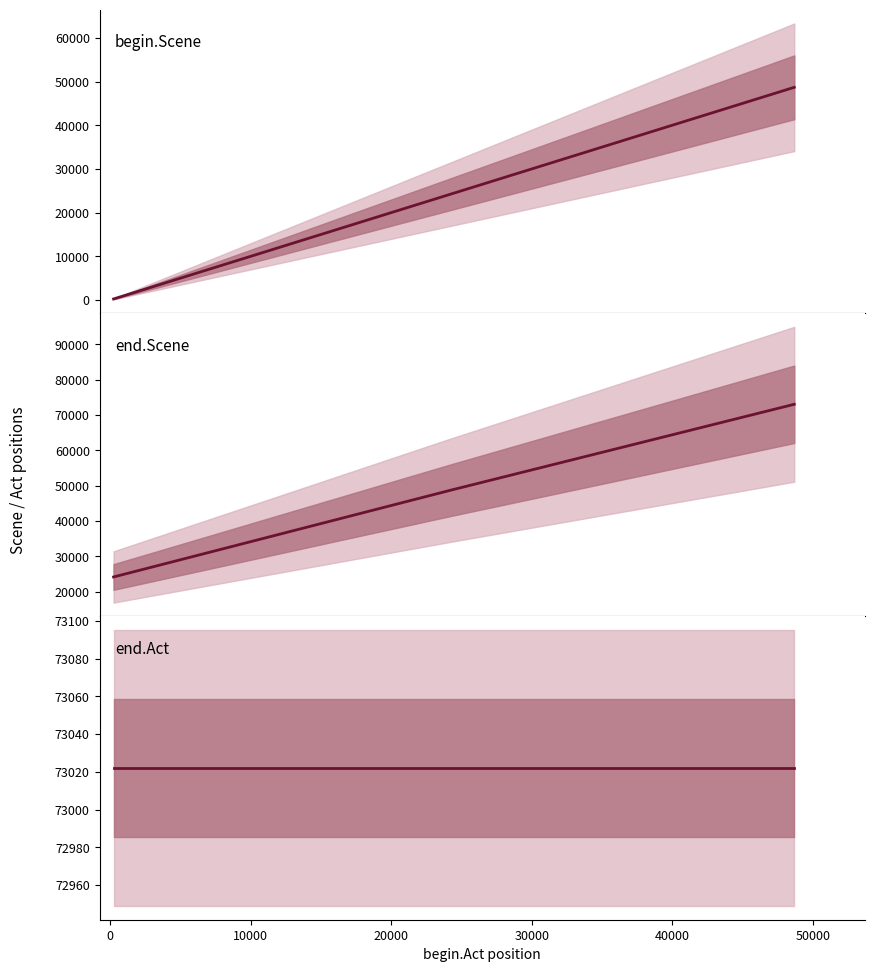

How many values in the begin.Scene series are below 24186?

1